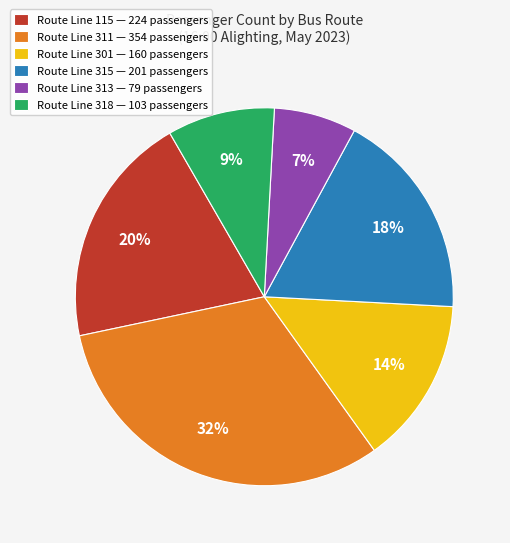

Is the sum of Route Line 313 — 79 passengers and Route Line 318 — 103 passengers greater than half?

No